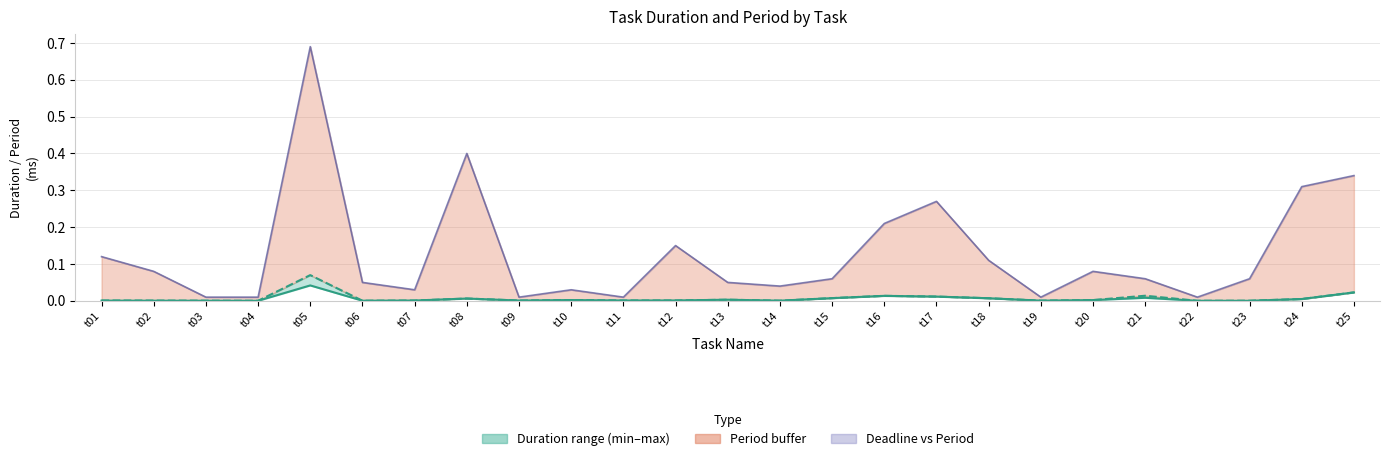

True or false: Duration max and Duration min cross at least once.

False